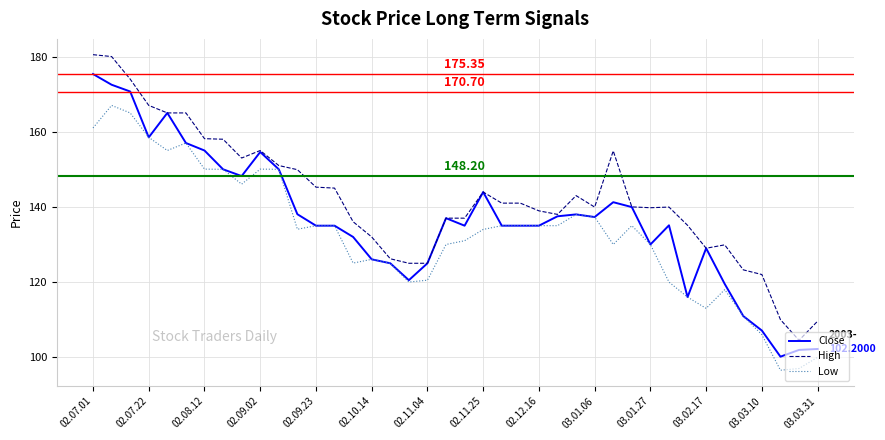

What is the sum of all Low values?

5313.1